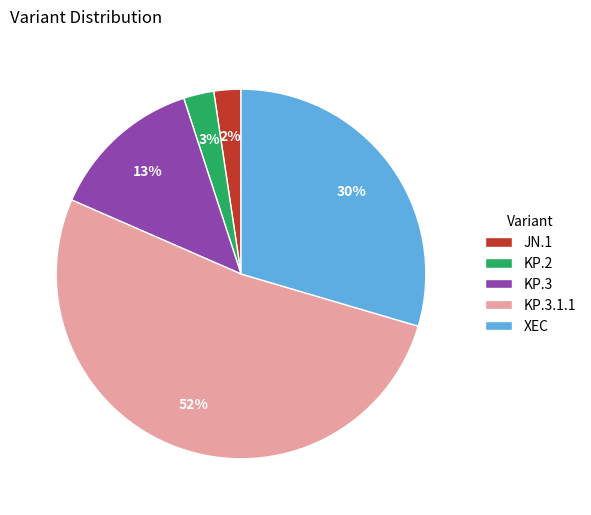

What is the largest slice in the pie chart?

KP.3.1.1